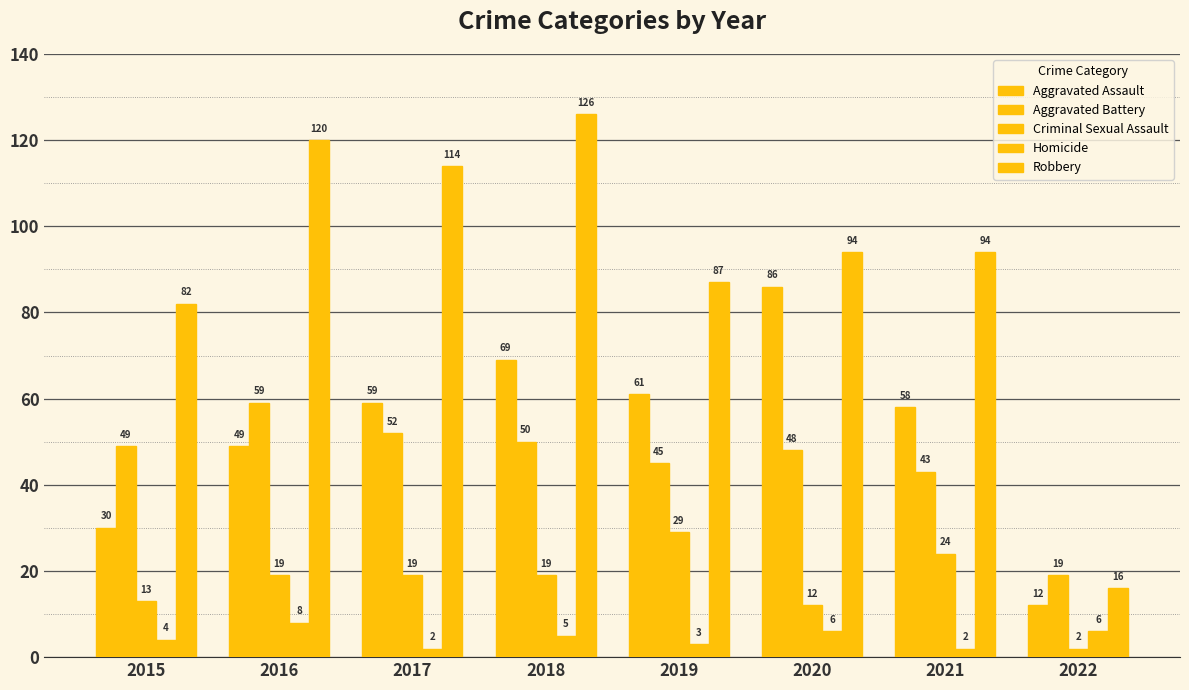

Count the number of data series in this chart.

5